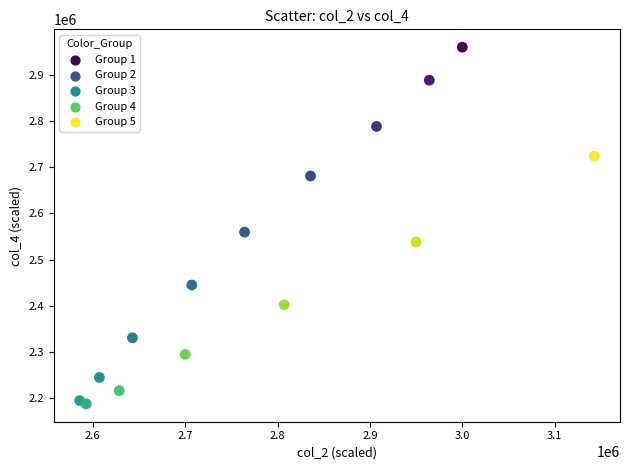

What is the range of X values (max minus min)?

557142.9